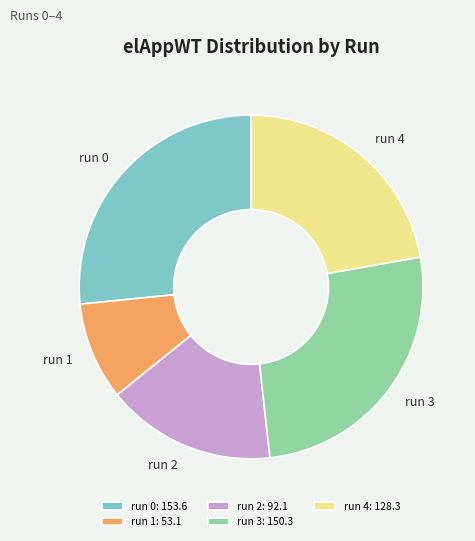

Is it true that run 0 is 27% of the pie?

True